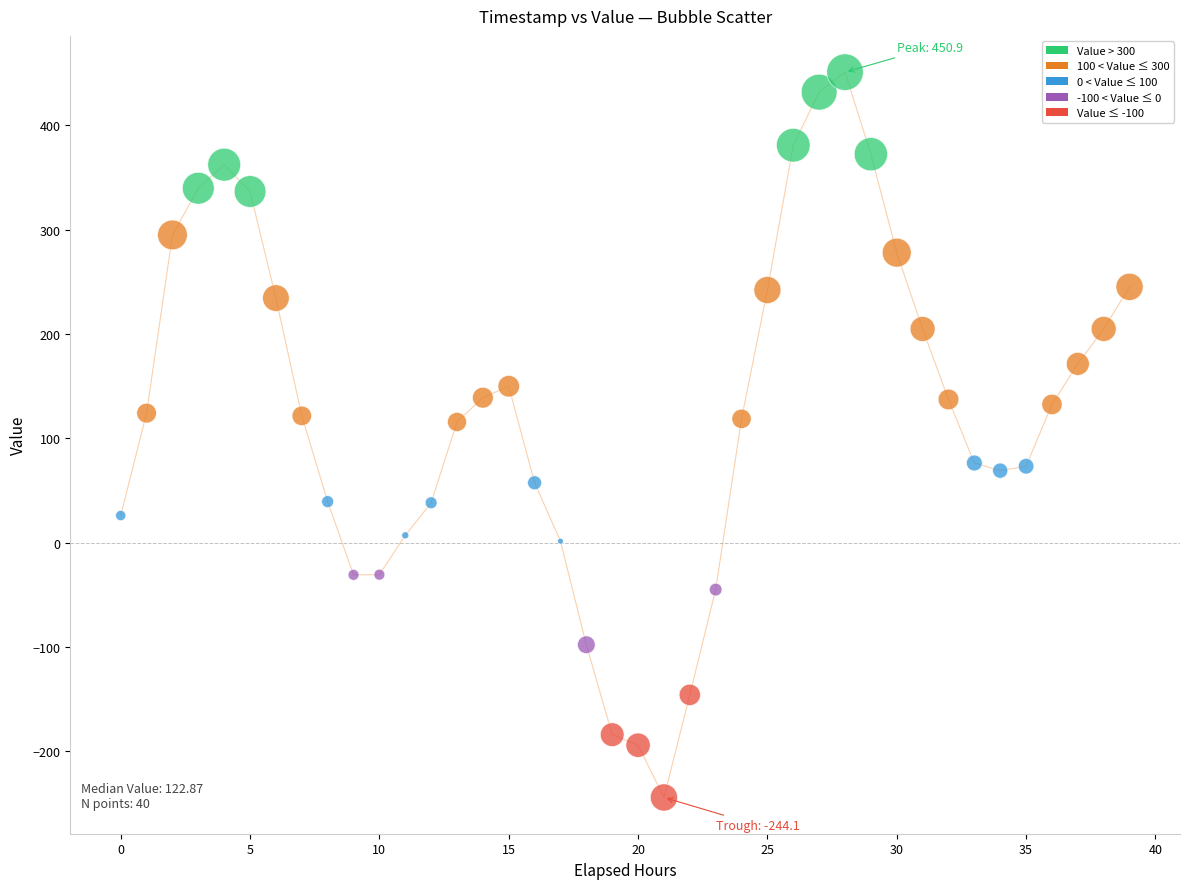

What is the range of Y values (max minus min)?

695.0